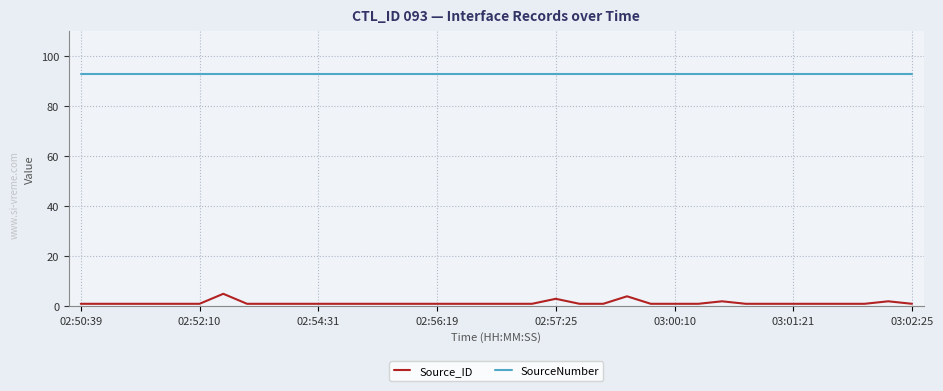

List the series in order of their overall mean, highest first.

SourceNumber, Source_ID